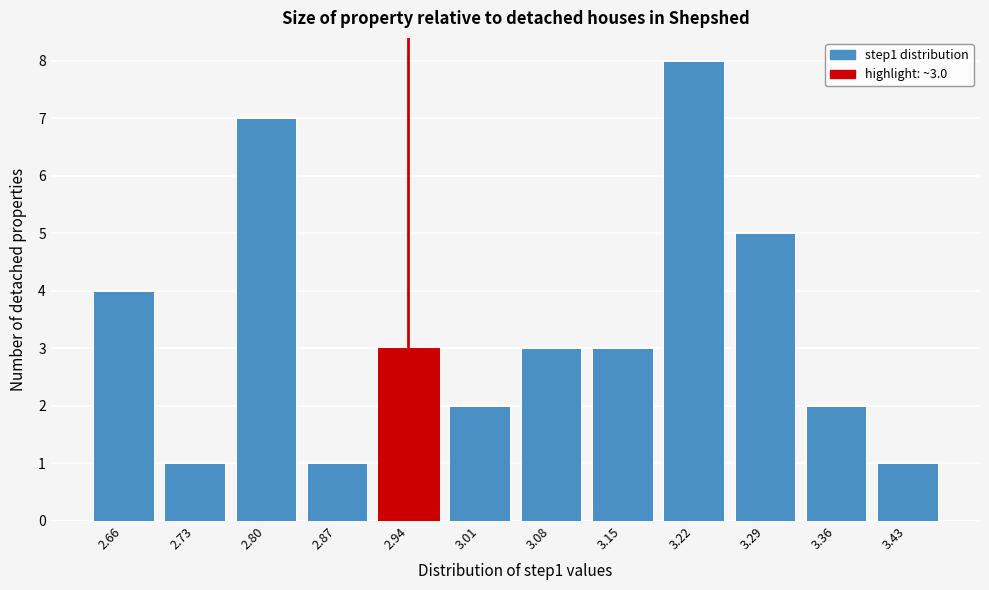

Reading right to left, extract all data points from this chart.

3.43=1	3.36=2	3.29=5	3.22=8	3.15=3	3.08=3	3.01=2	2.94=3	2.87=1	2.80=7	2.73=1	2.66=4